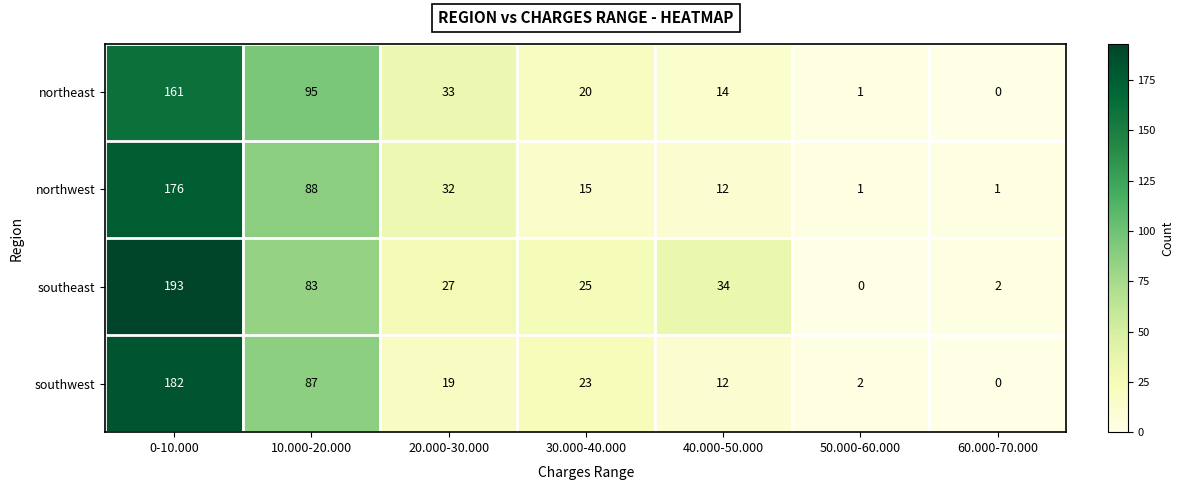

Where is northeast nearest to the value 80?

10.000-20.000